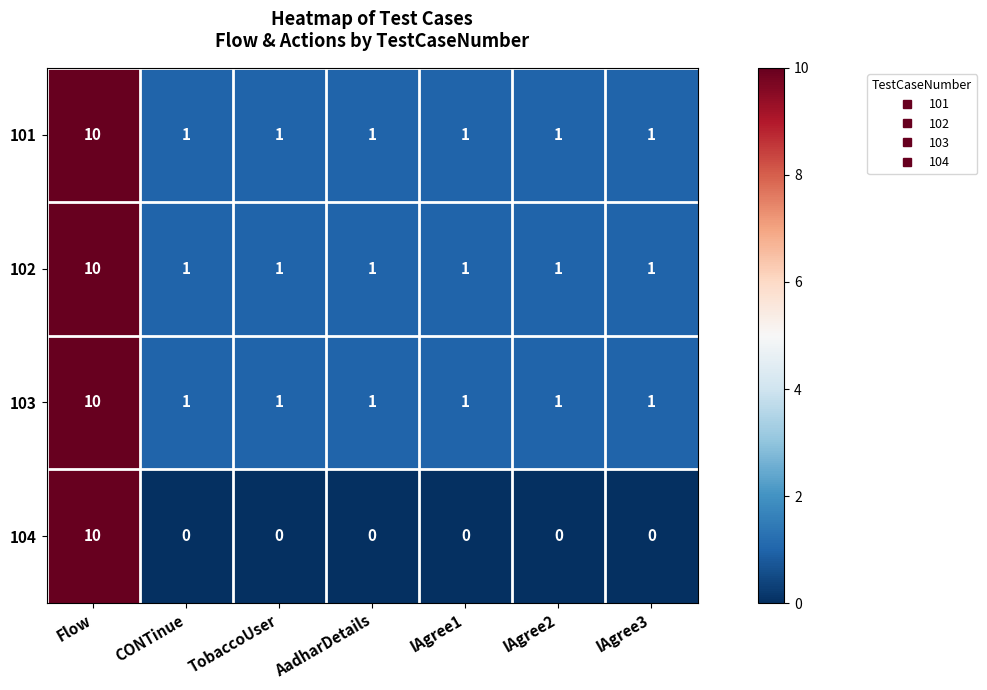

Reading right to left, transcribe all the data shown in this chart.

101: IAgree3=1	IAgree2=1	IAgree1=1	AadharDetails=1	TobaccoUser=1	CONTinue=1	Flow=10
102: IAgree3=1	IAgree2=1	IAgree1=1	AadharDetails=1	TobaccoUser=1	CONTinue=1	Flow=10
103: IAgree3=1	IAgree2=1	IAgree1=1	AadharDetails=1	TobaccoUser=1	CONTinue=1	Flow=10
104: IAgree3=0	IAgree2=0	IAgree1=0	AadharDetails=0	TobaccoUser=0	CONTinue=0	Flow=10